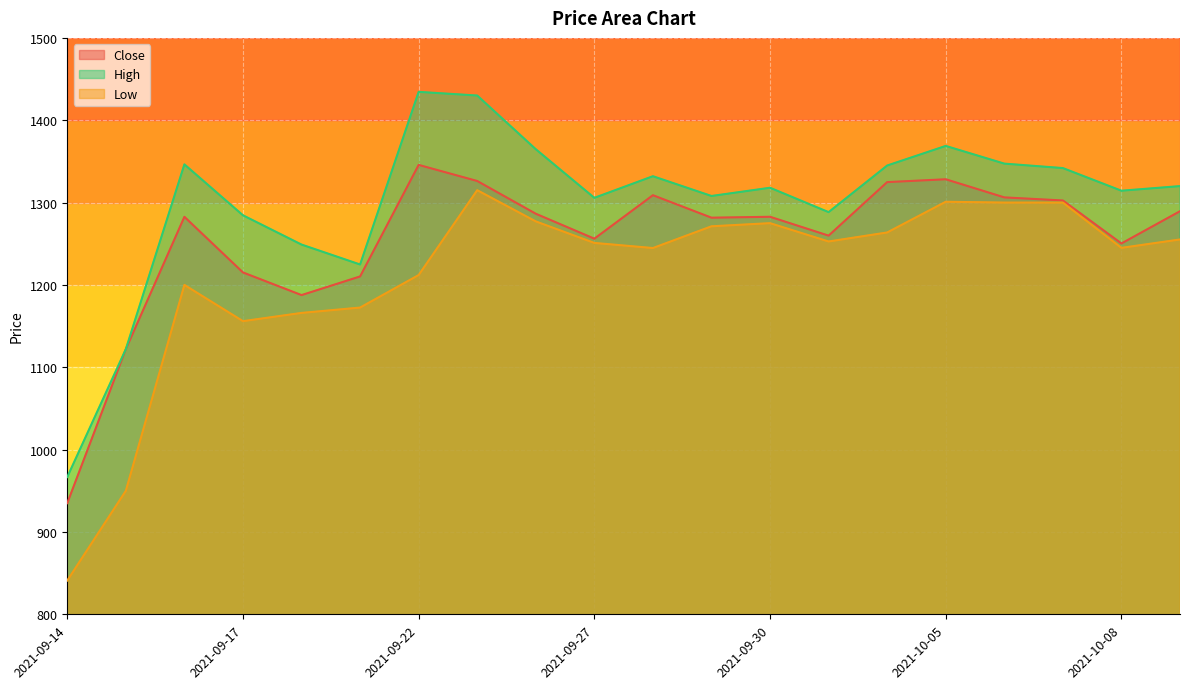

Which series has the widest spread of values?

Low